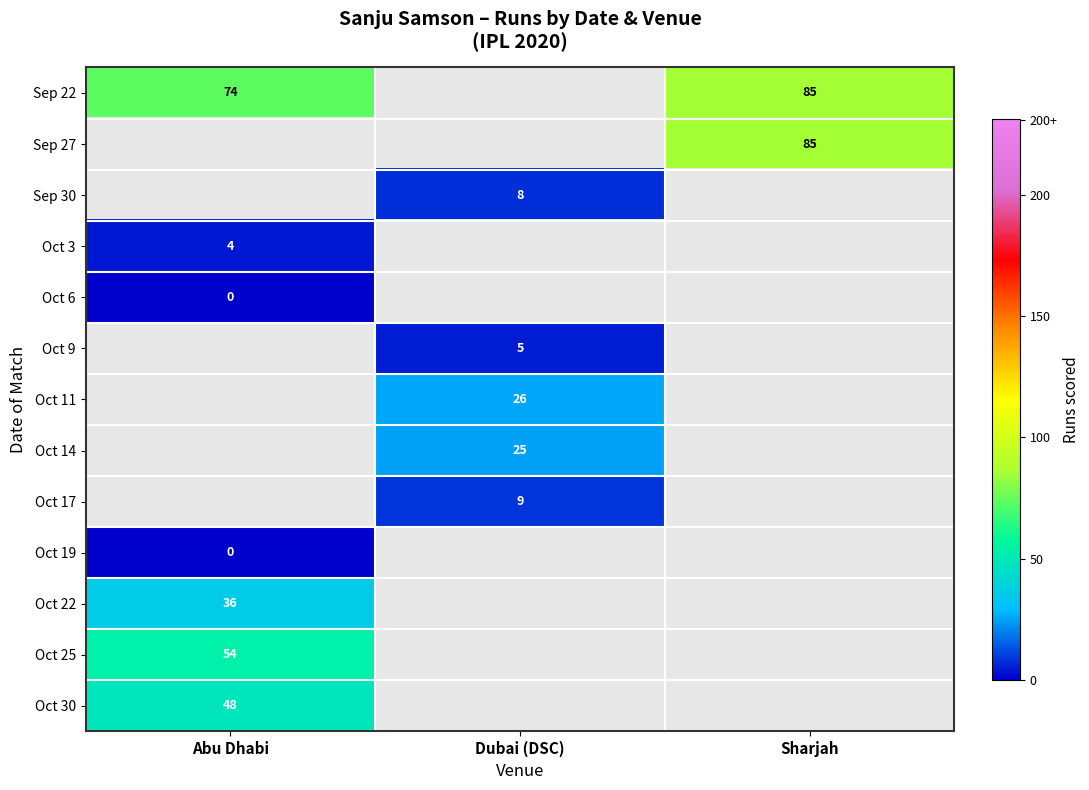

What is the difference between the Sep 22 values at Sharjah and Abu Dhabi?

11